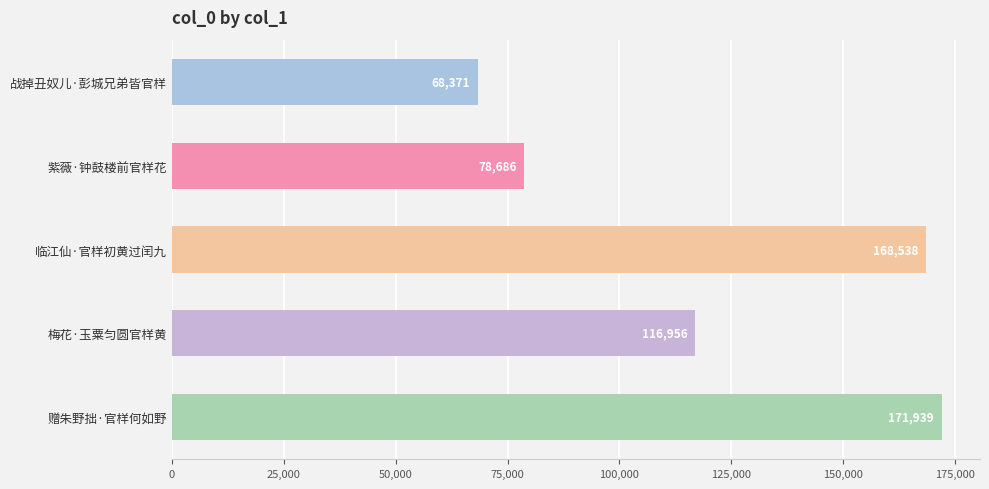

What is the difference between the second highest and minimum values?

100167